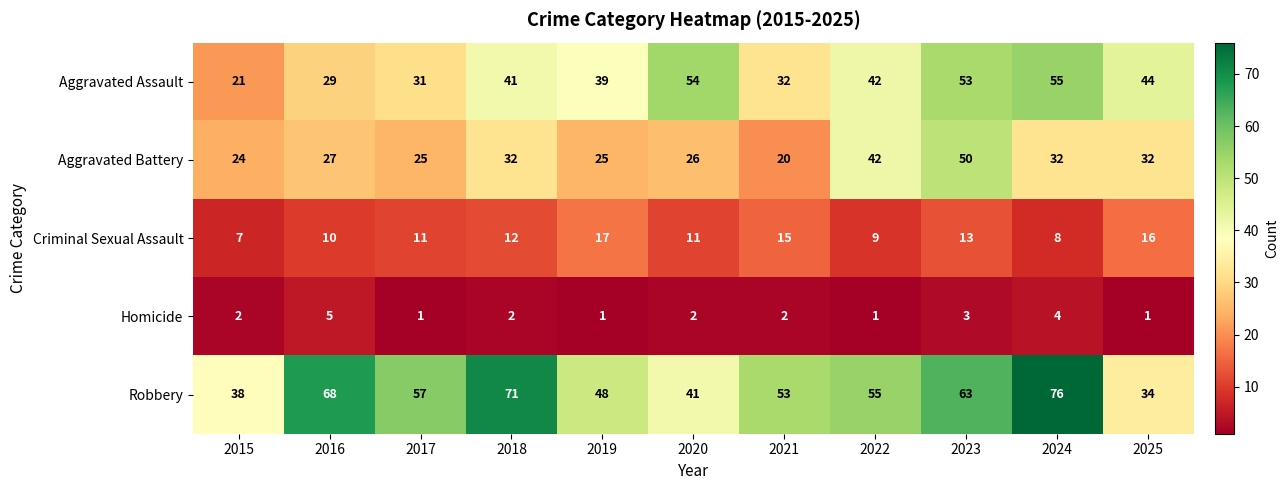

True or false: Robbery has a value of 68 at 2016.

True